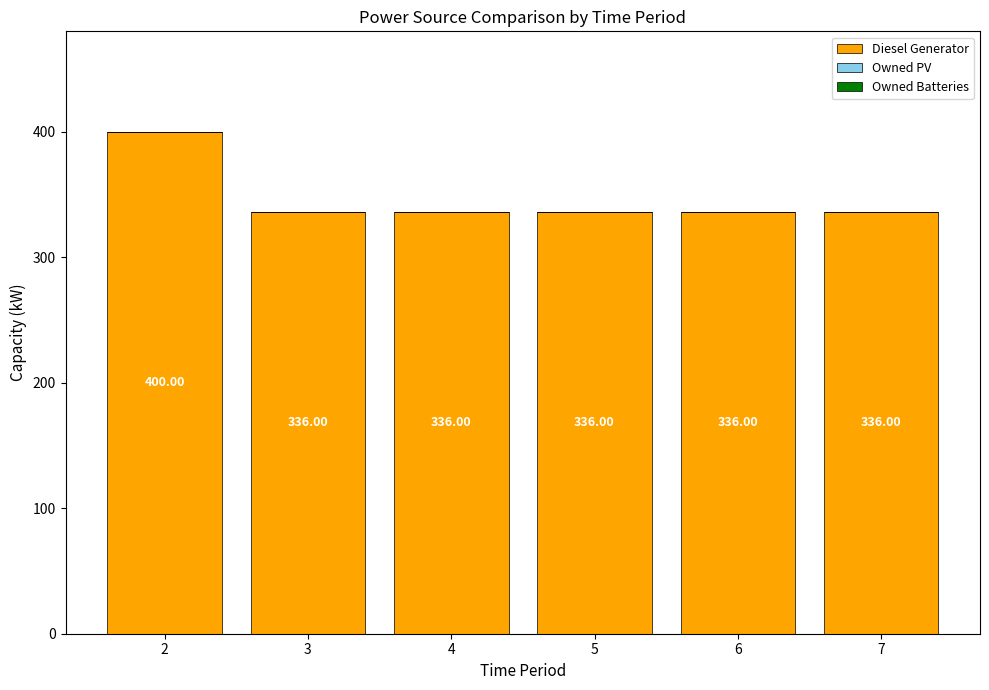

What is the sum of all values?

2080